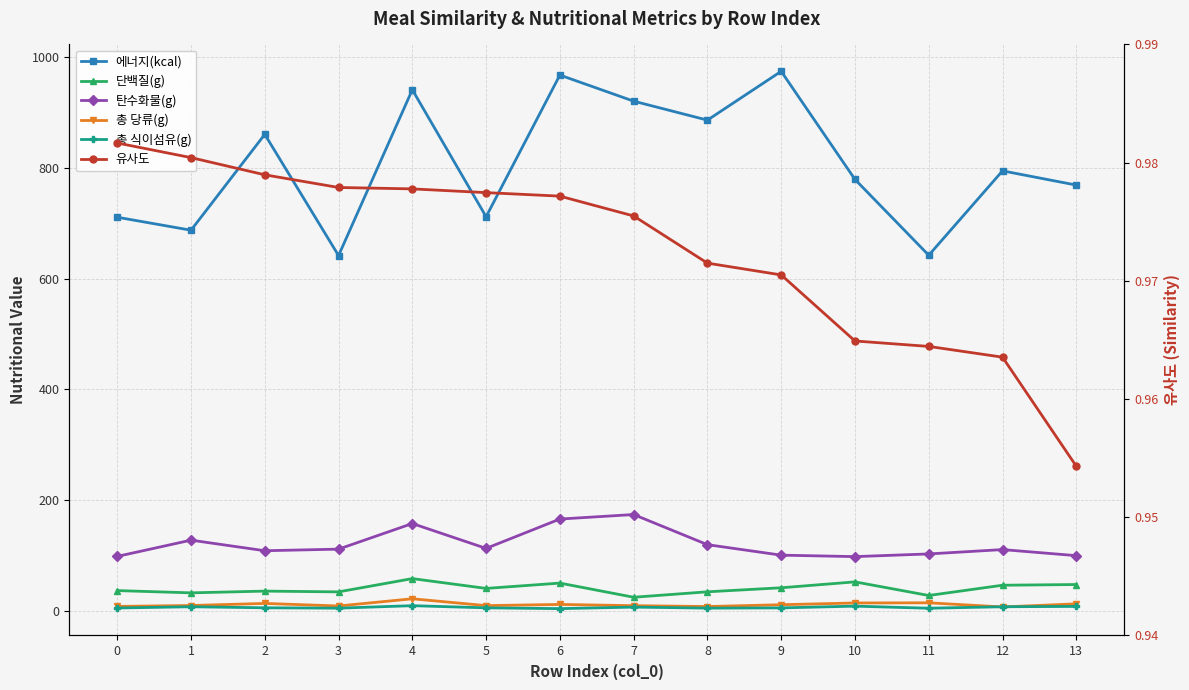

True or false: 유사도 has more than 1 points higher than both neighbors.

False